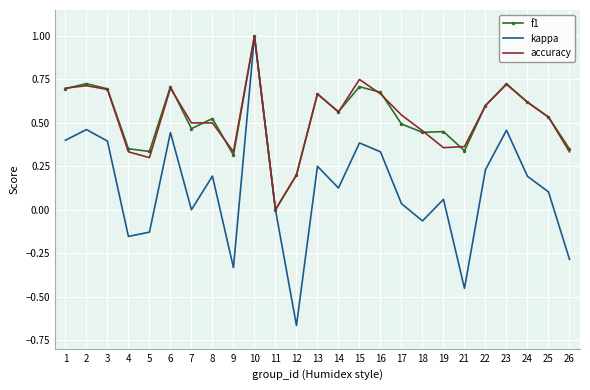

How many categories are shown in the chart?

25